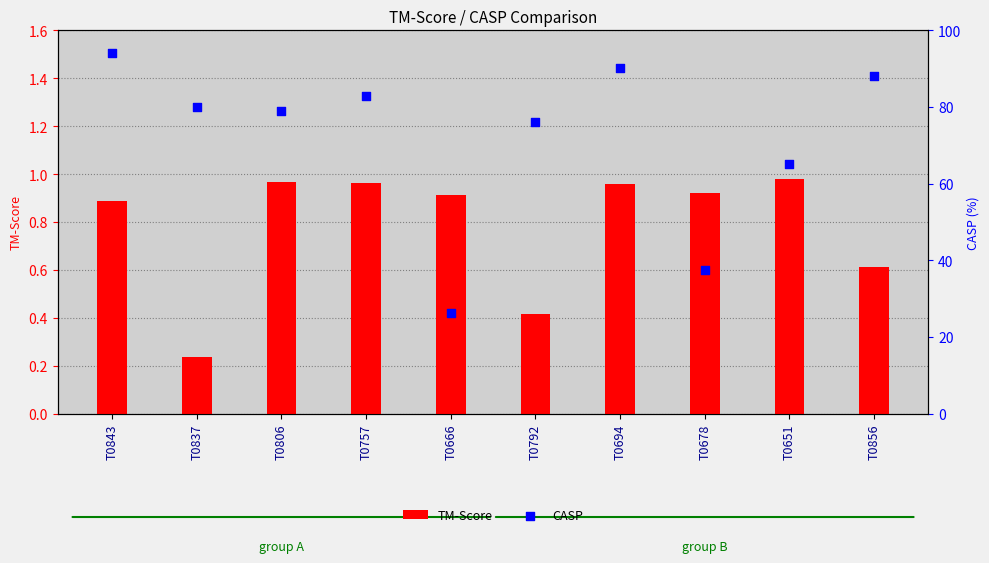

What is the total value across all series at T0856?

88.6